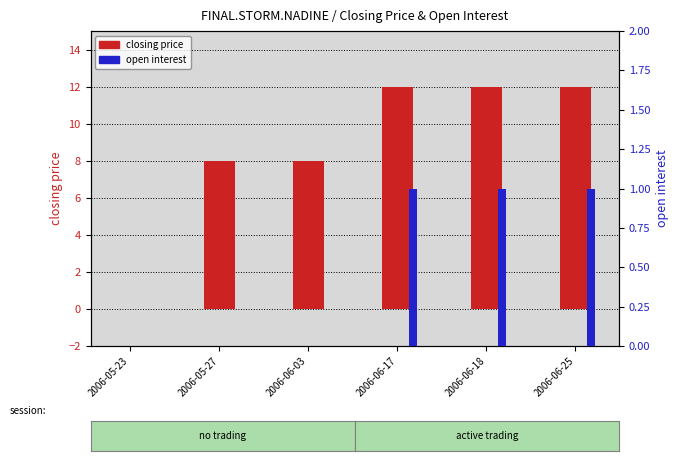

How many bars are there in each group?

2